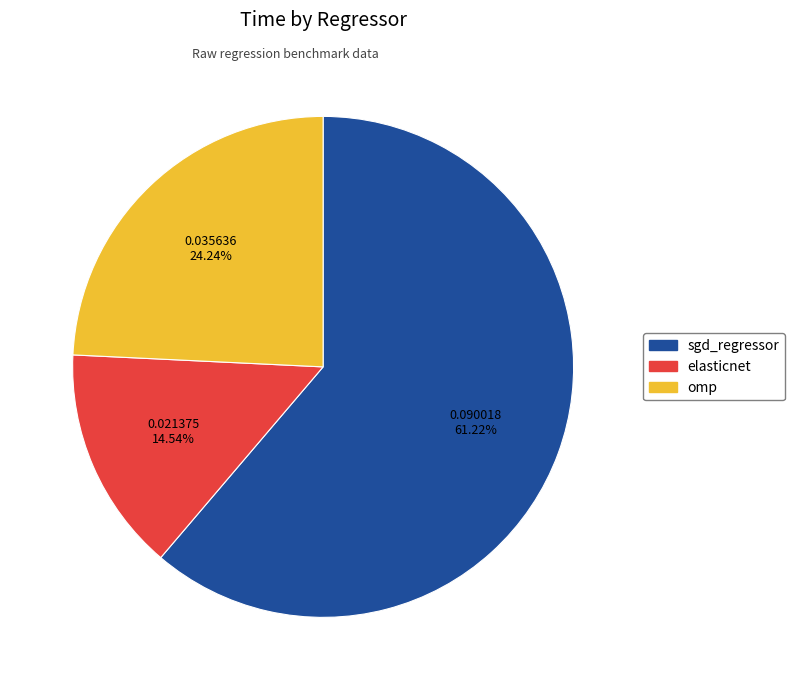

The elasticnet slice represents 15% of the pie. True or false?

True